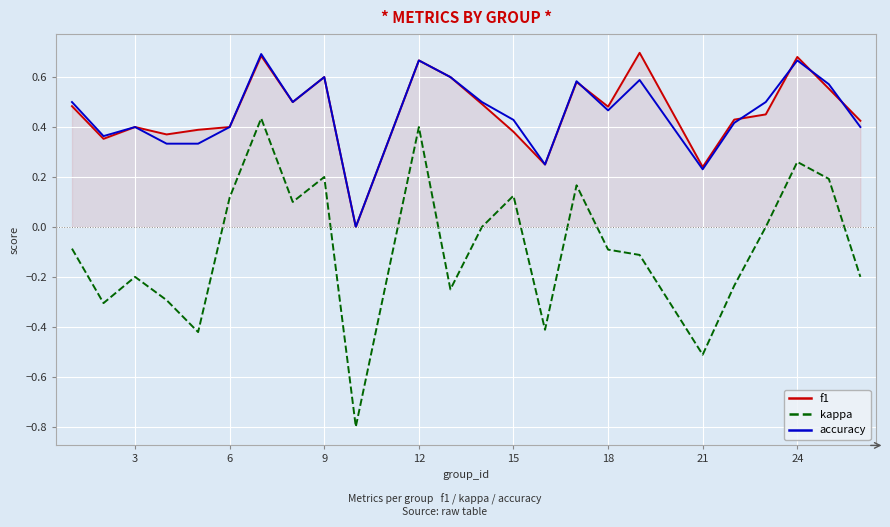

Which series has the widest spread of values?

kappa